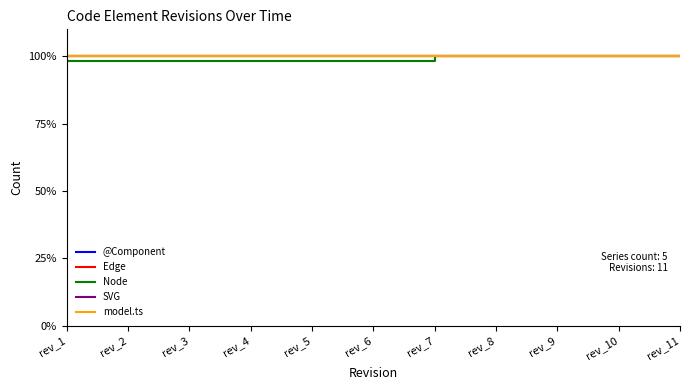

Is this an area chart (filled region under the line)?

No